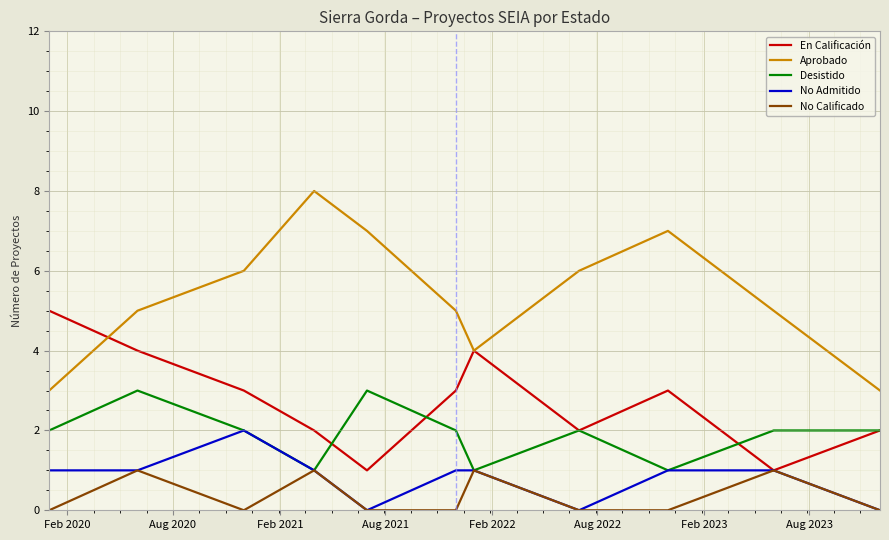

List the series in order of their peak value, lowest first.

No Calificado, No Admitido, Desistido, En Calificación, Aprobado